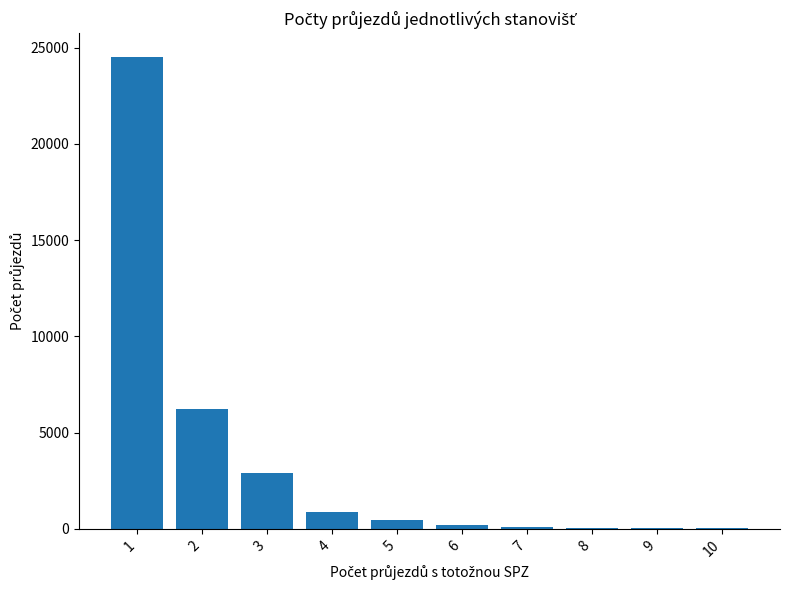

Which has a higher value, 2 or 8?

2